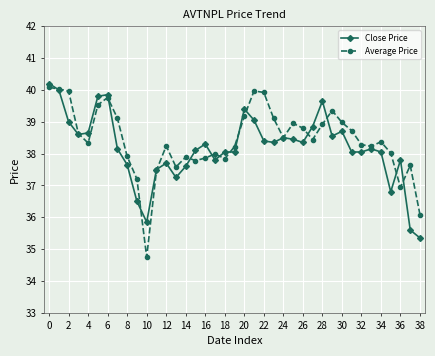

What is the value of the Close Price point at the 16th from the left?

38.1